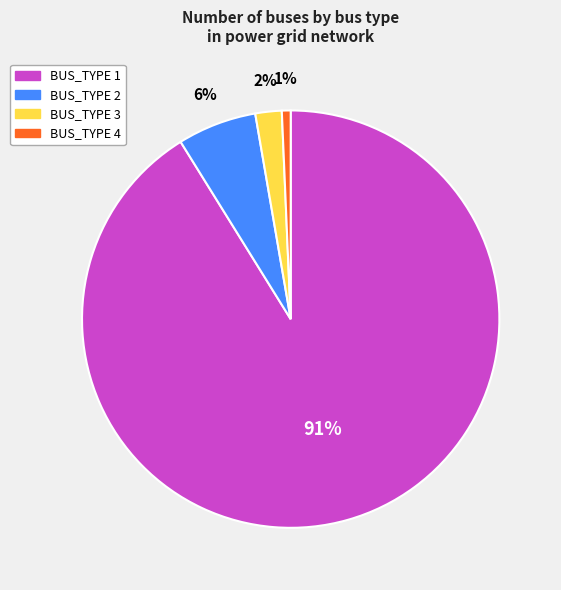

The BUS_TYPE 3 slice represents 2% of the pie. True or false?

True